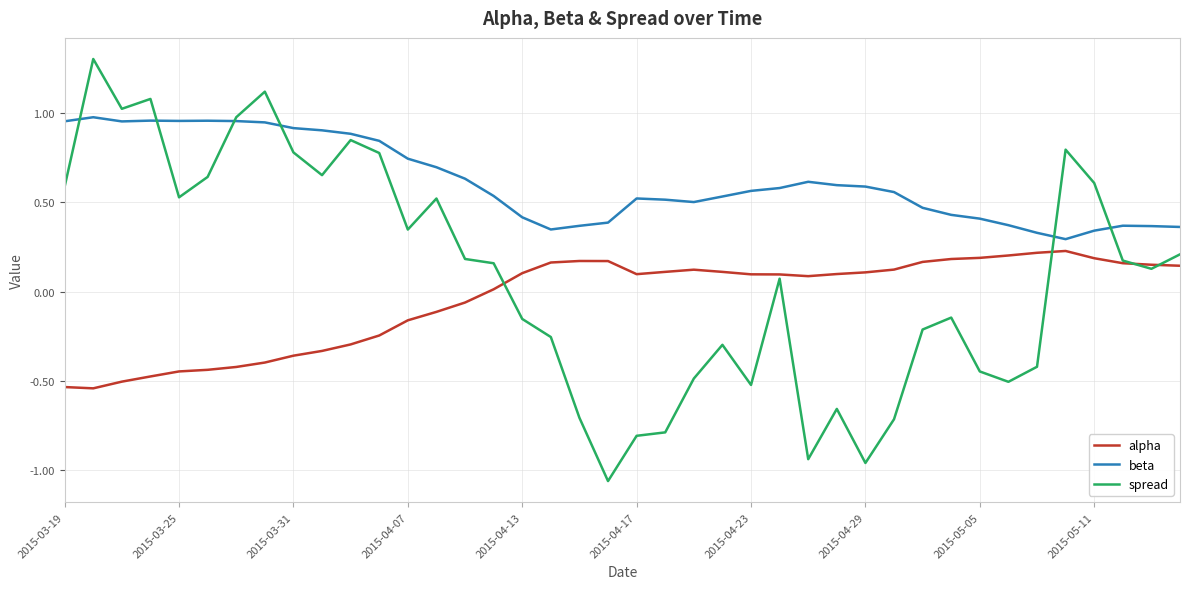

Rank the series by their average value, from highest to lowest.

beta, spread, alpha